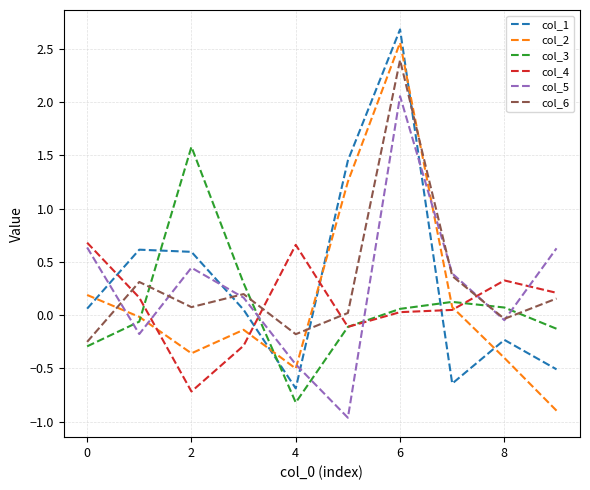

How many intersections are there between col_3 and col_5?

6